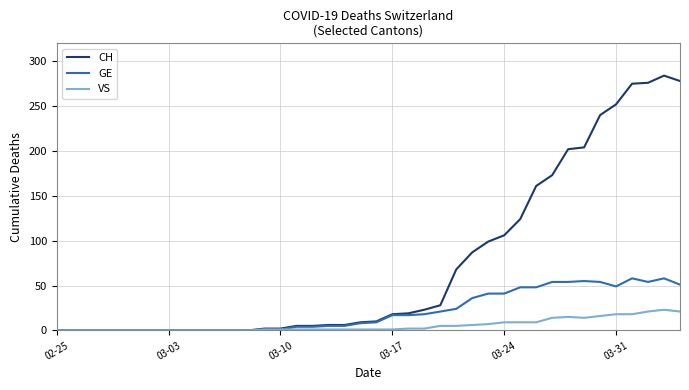

Which series has the largest total across all categories?

CH